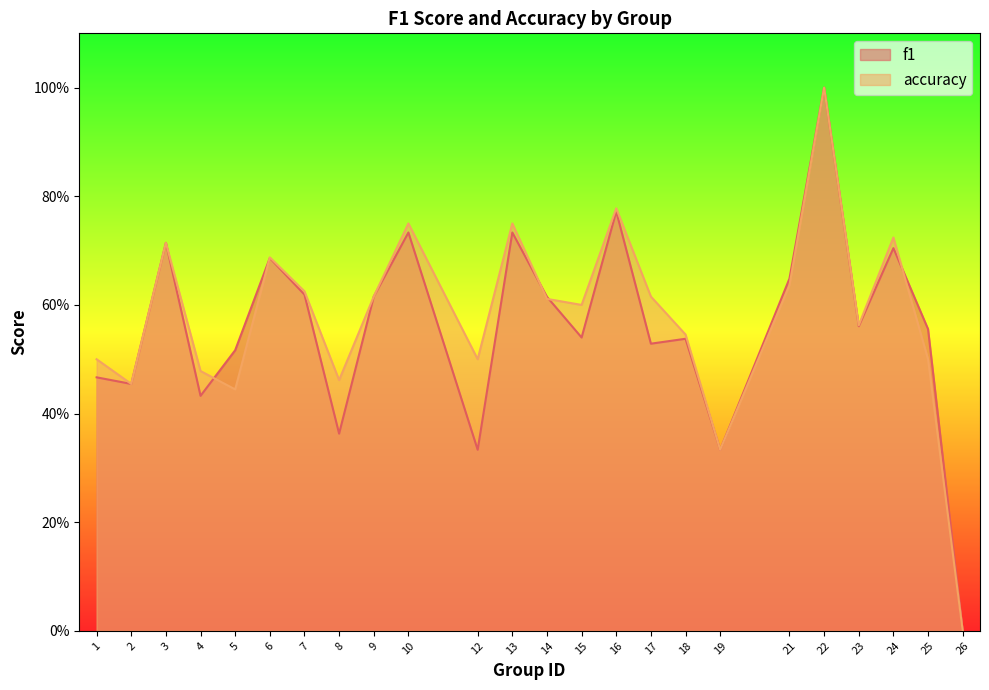

What is the sum of all f1 values?

13.5